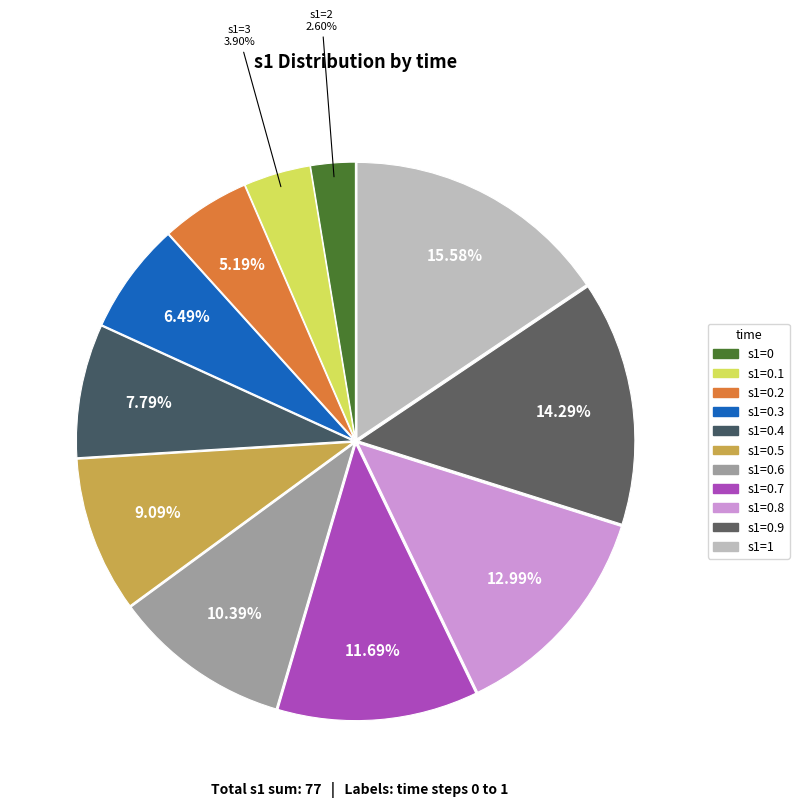

How many slices are in this pie chart?

11